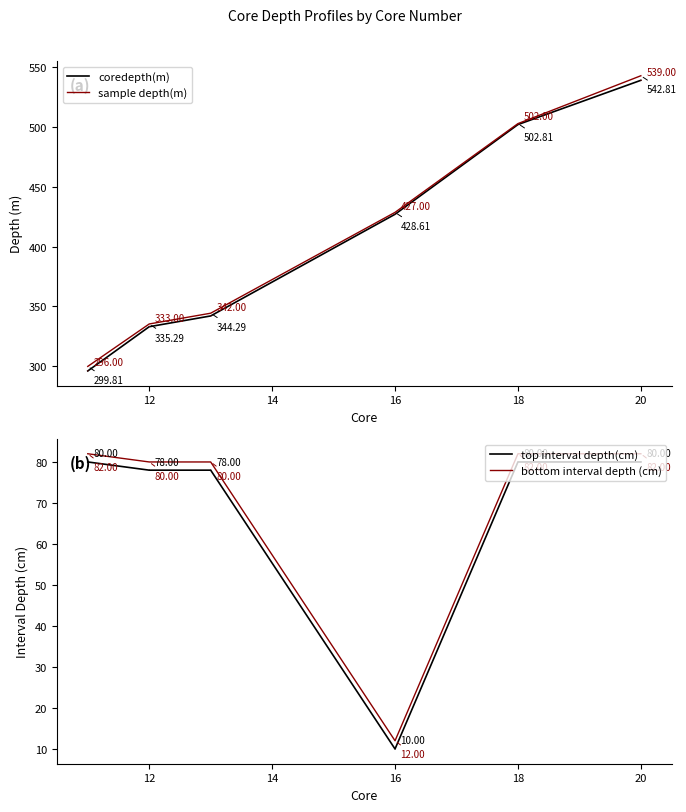

What is the difference between the coredepth(m) values at 12 and 20?

206.0